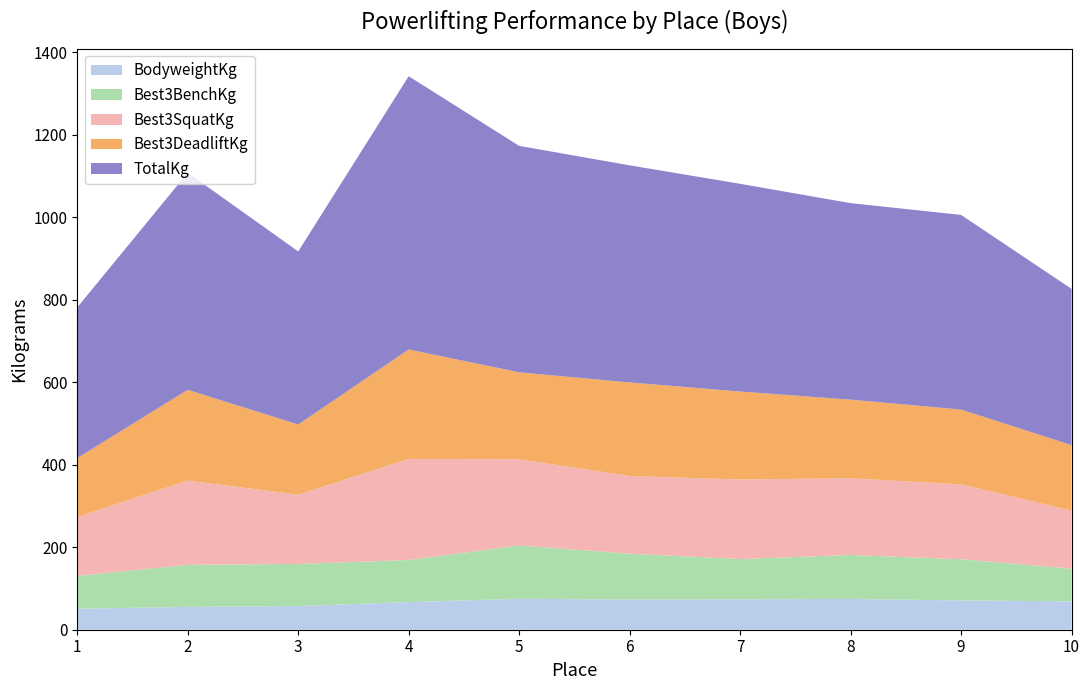

Reading right to left, extract all data points from this chart.

Best3BenchKg: 79.4	99.8	106.6	97.5	111.1	129.3	102.1	102.1	102.1	79.4
Best3SquatKg: 140.6	181.4	186.0	192.8	188.2	208.7	244.9	167.8	204.1	142.9
Best3DeadliftKg: 158.8	181.4	190.5	213.2	226.8	210.9	265.4	170.1	220.0	142.9
TotalKg: 378.8	471.7	476.3	503.5	526.2	548.9	662.2	419.6	526.2	365.1
BodyweightKg: 68.8	71.0	74.6	73.8	73.2	75.0	67.0	57.3	55.3	51.0